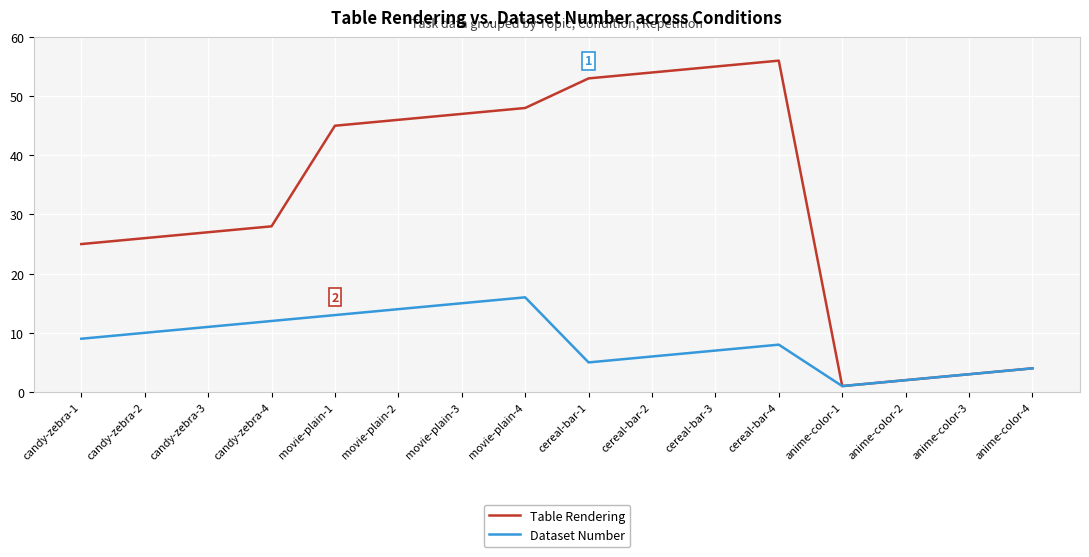

How many lines are shown in the chart?

2